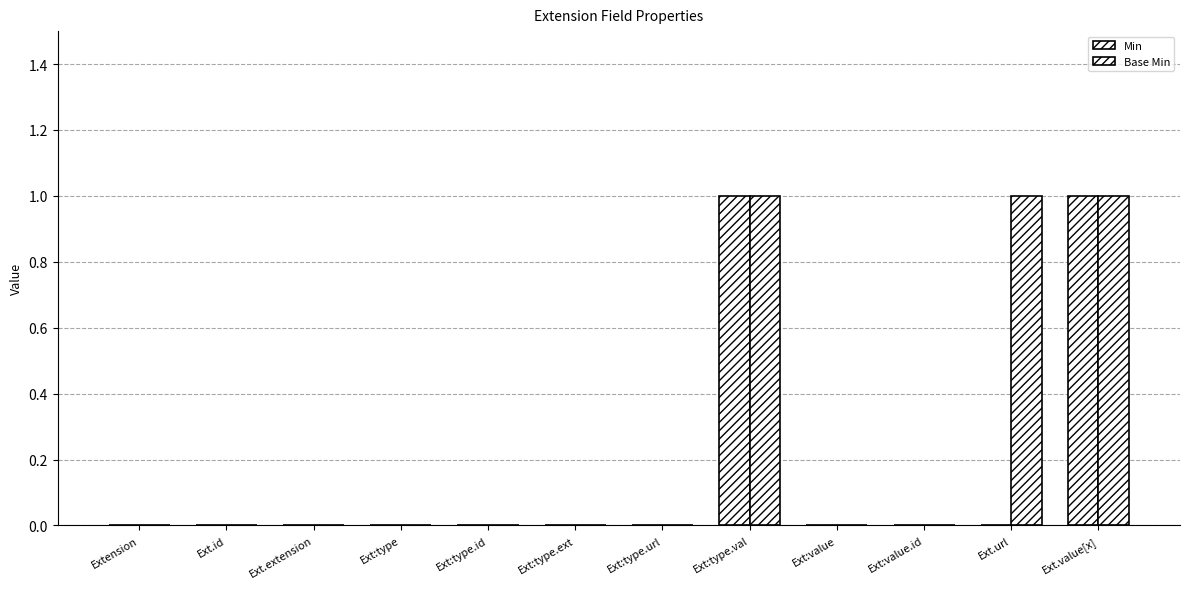

How many Base Min values are between 0 and 1?

12